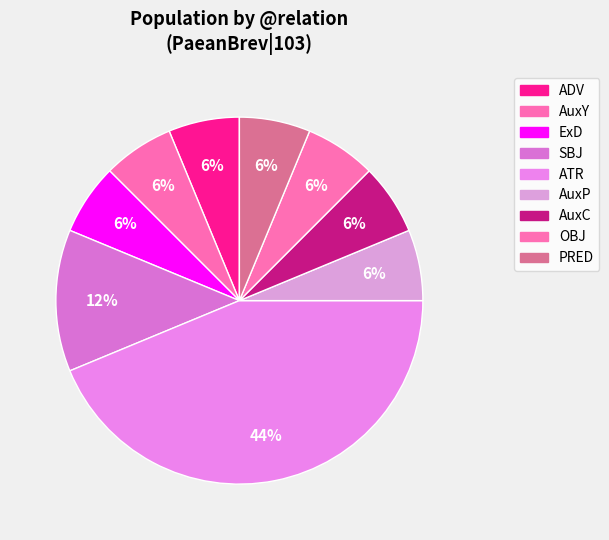

Count the number of slices in the pie.

9